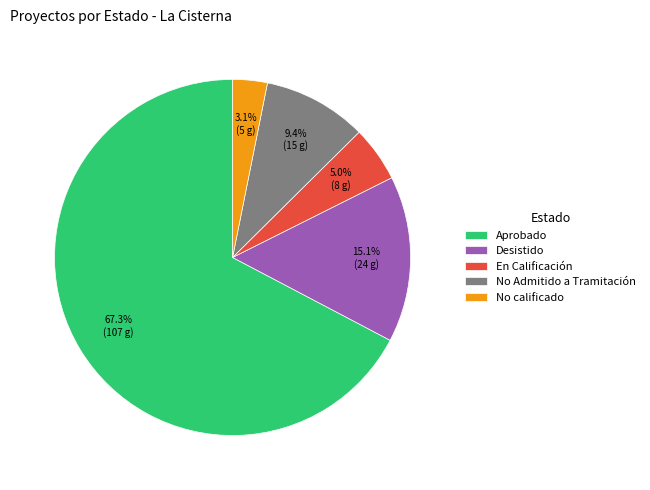

To the nearest percent, what percentage of the pie is No calificado?

3%